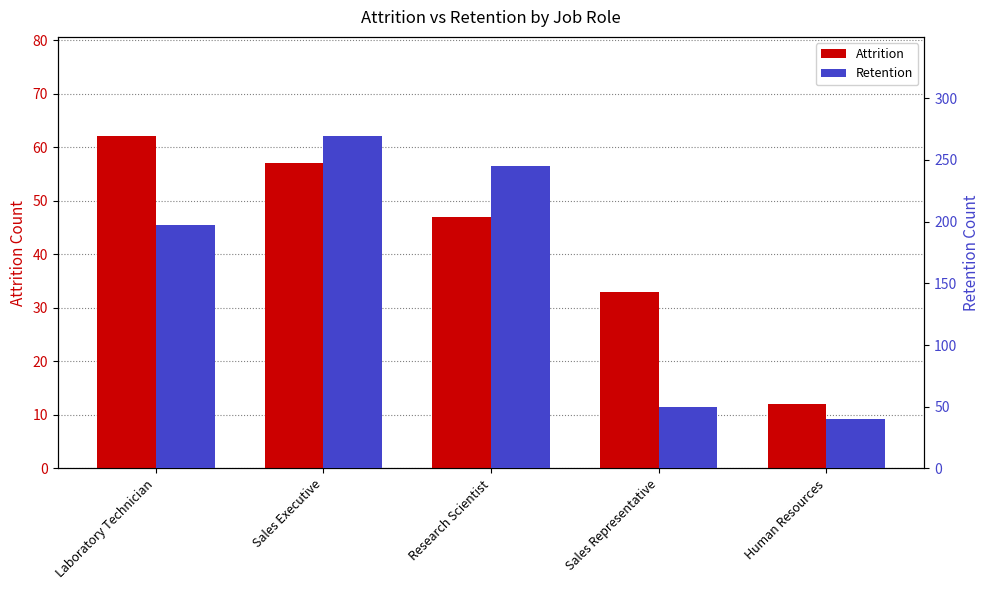

What is the value of the Attrition bar at the 5th from the left?

12